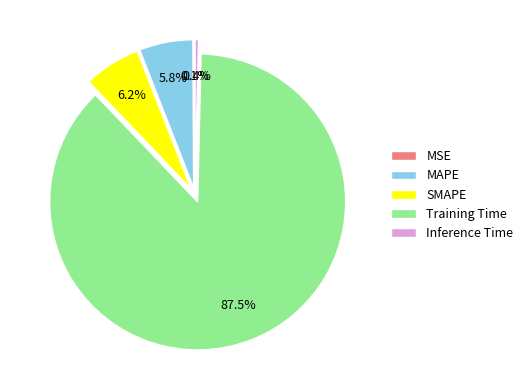

How much of the chart is everything except Inference Time?

99.6%